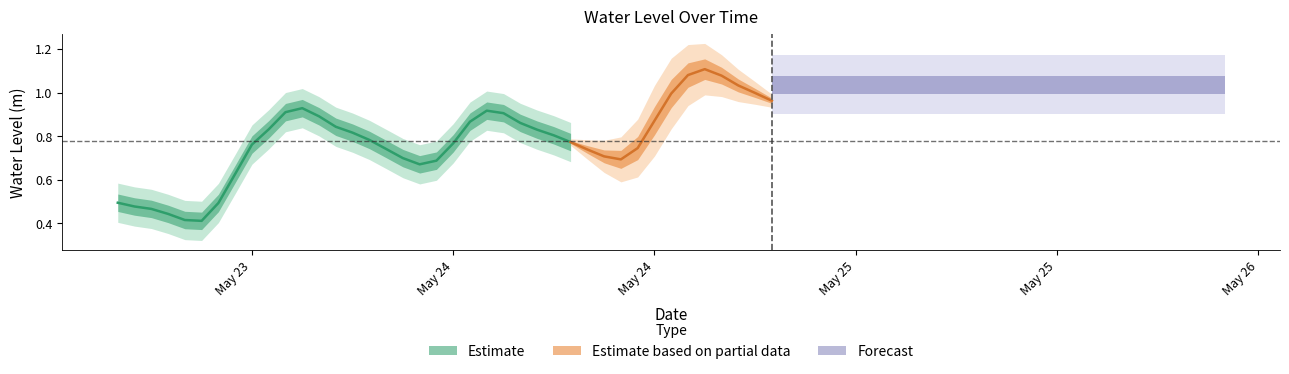

Does the chart display data point markers on the line(s)?

No